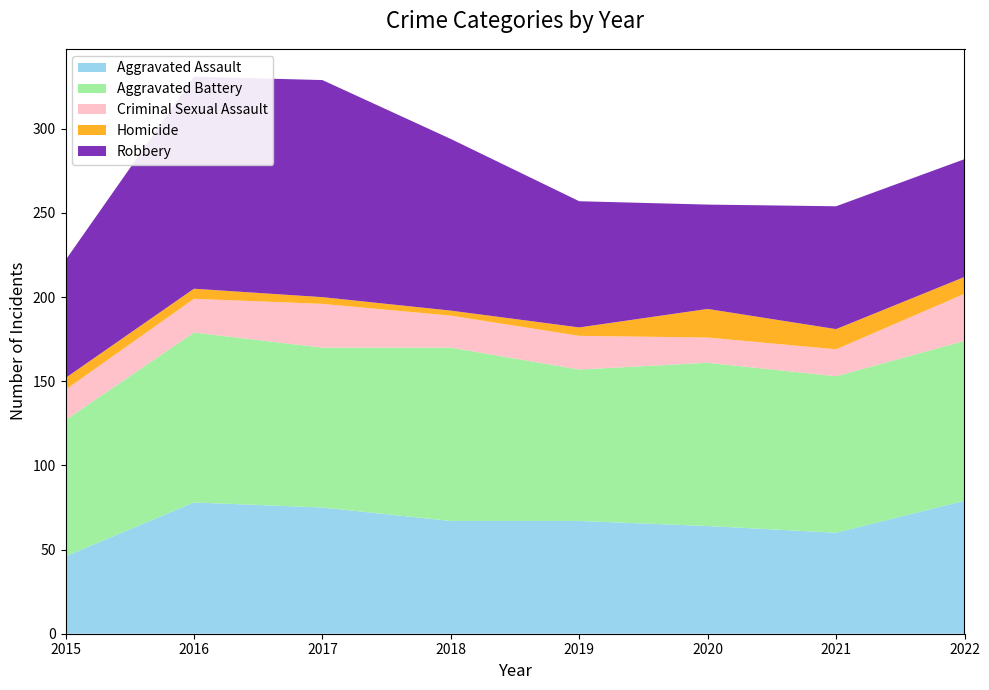

Reading left to right, transcribe all the data shown in this chart.

Aggravated Assault: 46	78	75	67	67	64	60	79
Aggravated Battery: 81	101	95	103	90	97	93	95
Criminal Sexual Assault: 18	20	26	19	20	15	16	28
Homicide: 7	6	4	3	5	17	12	10
Robbery: 70	126	129	102	75	62	73	70